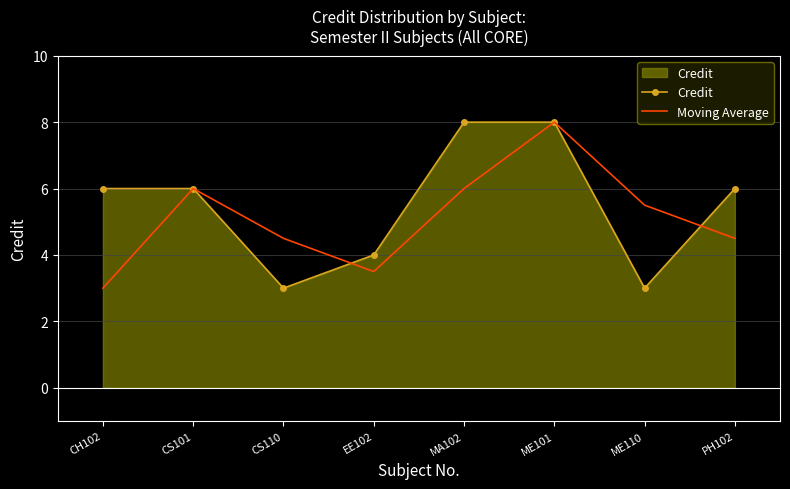

Reading left to right, list all the values displayed in this chart.

Credit: CH102=6.0	CS101=6.0	CS110=3.0	EE102=4.0	MA102=8.0	ME101=8.0	ME110=3.0	PH102=6.0
Moving Average: CH102=3.0	CS101=6.0	CS110=4.5	EE102=3.5	MA102=6.0	ME101=8.0	ME110=5.5	PH102=4.5